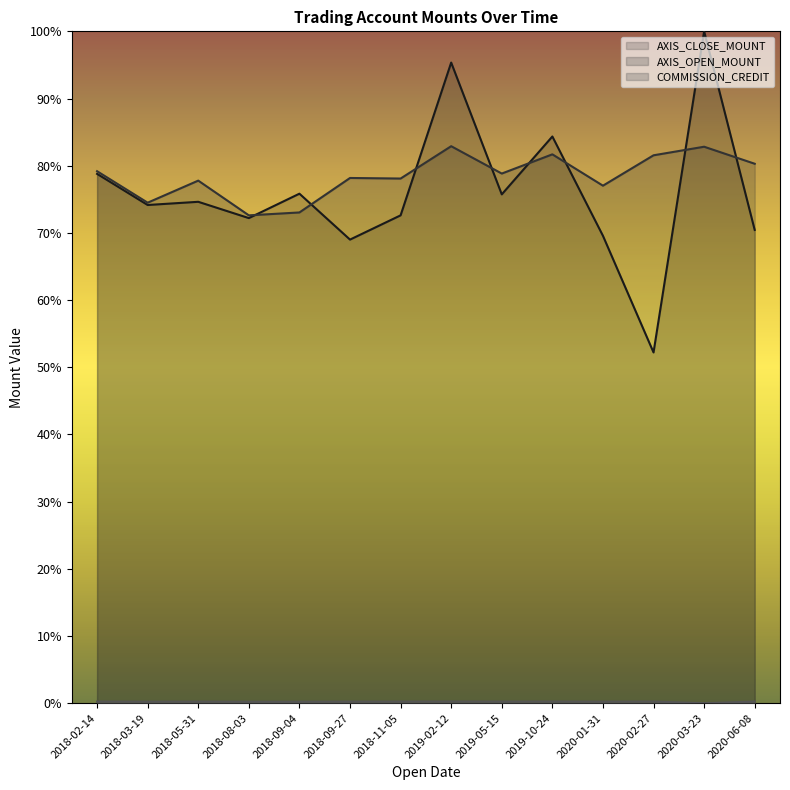

Rank the categories by AXIS_CLOSE_MOUNT value from lowest to highest.

2020-02-27, 2018-09-27, 2020-01-31, 2020-06-08, 2018-08-03, 2018-11-05, 2018-03-19, 2018-05-31, 2019-05-15, 2018-09-04, 2018-02-14, 2019-10-24, 2019-02-12, 2020-03-23